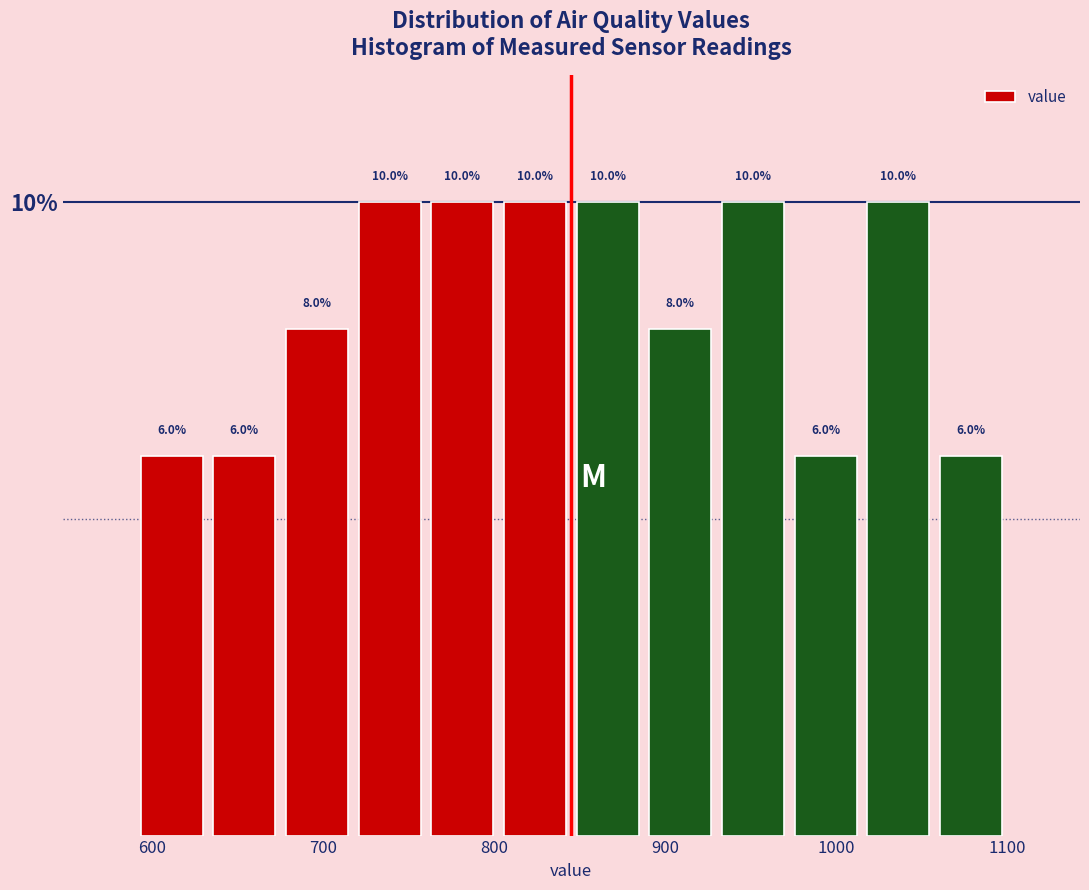

Reading left to right, list every bar in this chart as the range it spans on the x-axis followed by its height. The bar edges are not printed on the chart, so give them approximately, as read against the axis.

590 to 630: 6.0
630 to 680: 6.0
680 to 720: 8.0
720 to 760: 10.0
760 to 800: 10.0
800 to 850: 10.0
850 to 890: 10.0
890 to 930: 8.0
930 to 970: 10.0
970 to 1020: 6.0
1020 to 1060: 10.0
1060 to 1100: 6.0